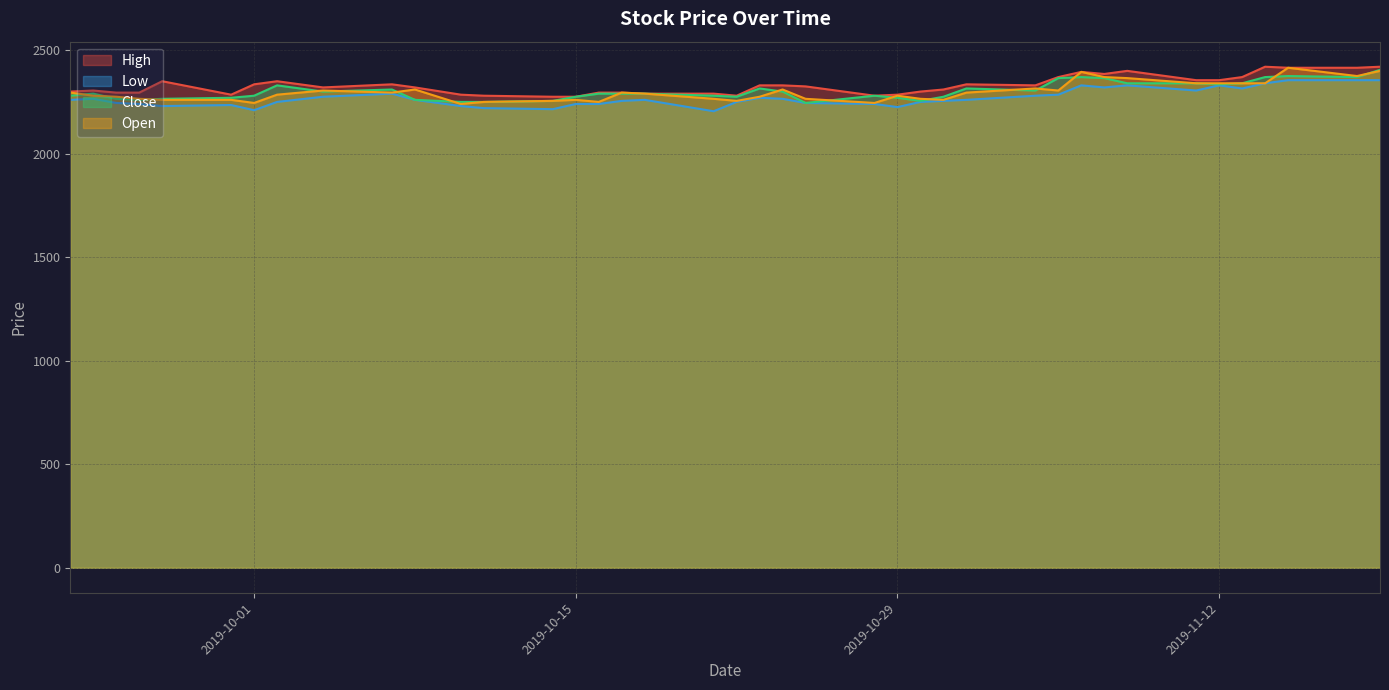

Count the number of categories in the chart.

40